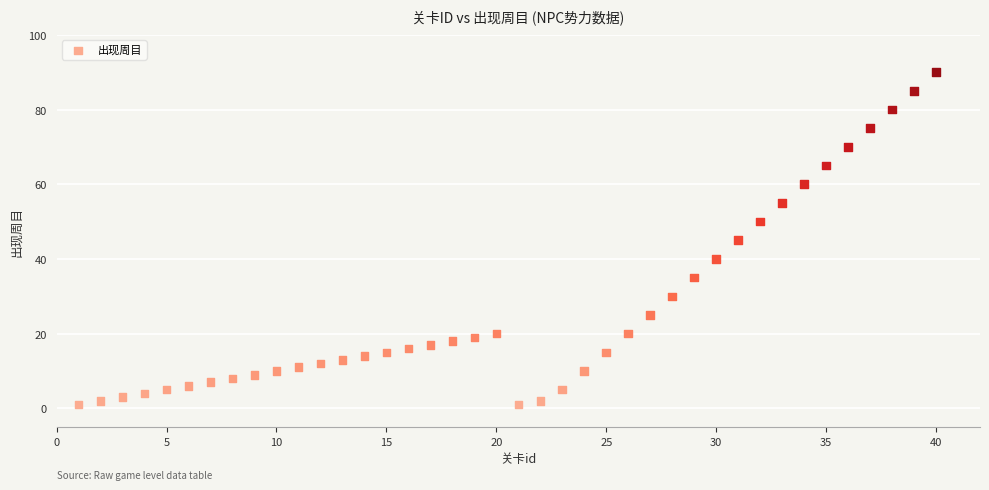

What is the range of Y values (max minus min)?

89